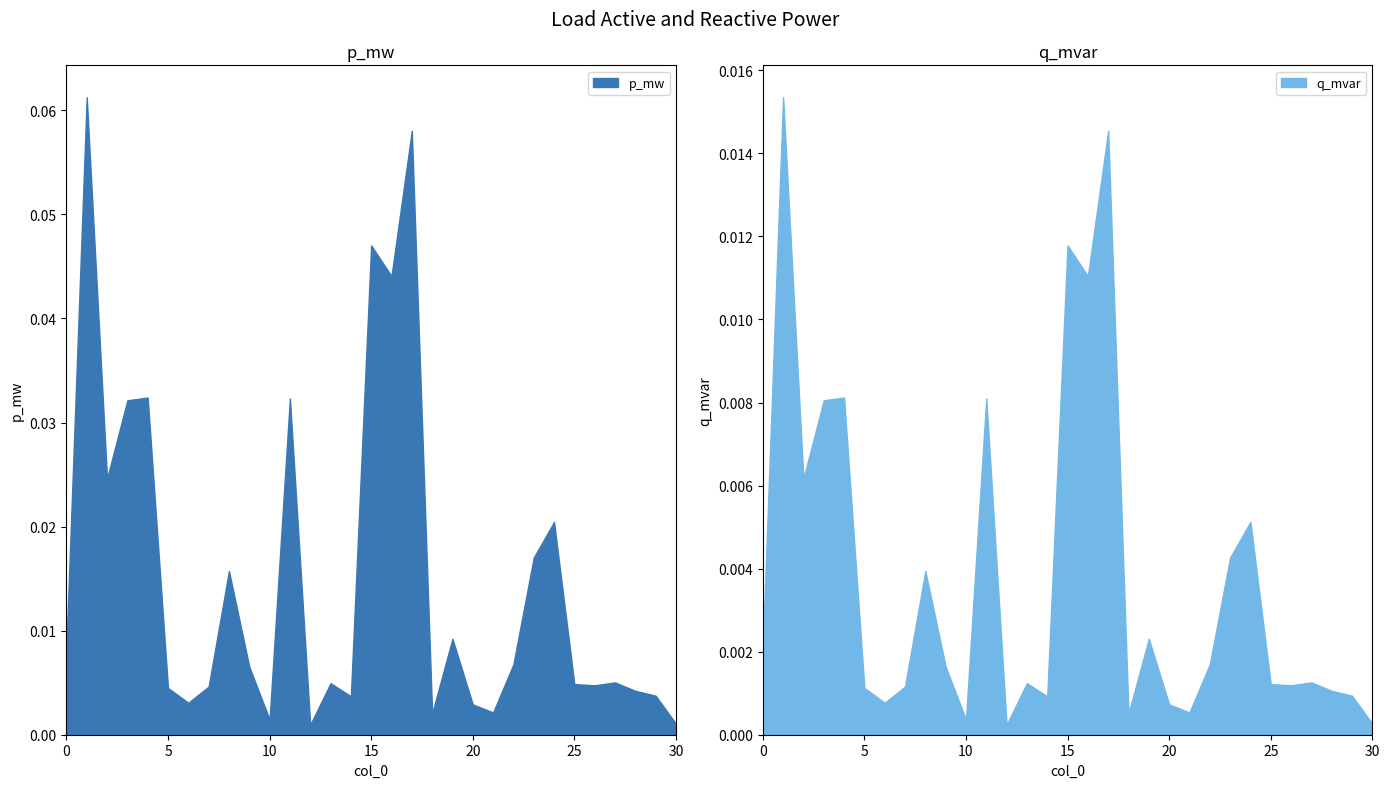

True or false: p_mw and q_mvar cross at least once.

False